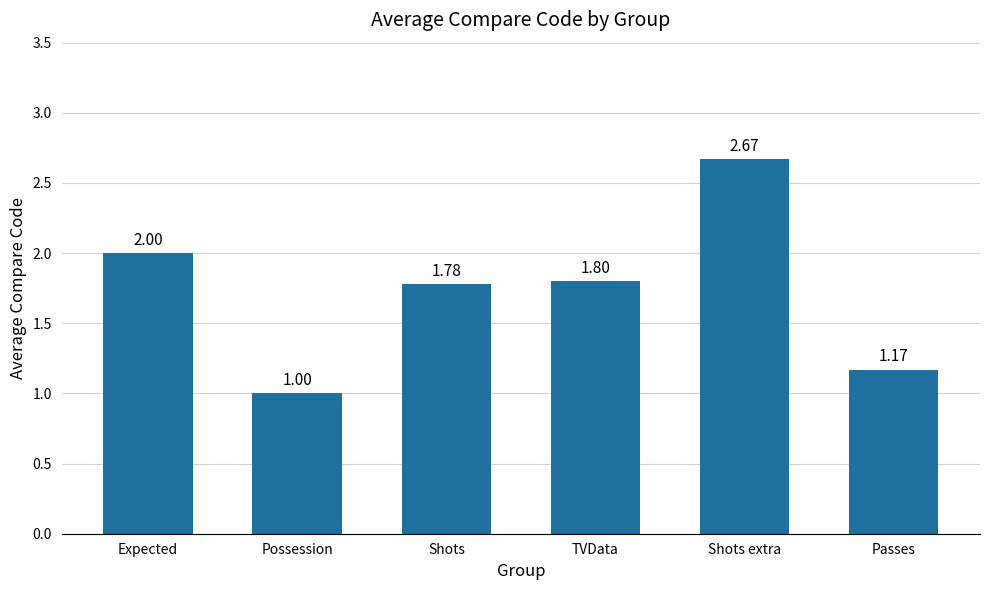

List the labels in order of value, smallest first.

Possession, Passes, Shots, TVData, Expected, Shots extra